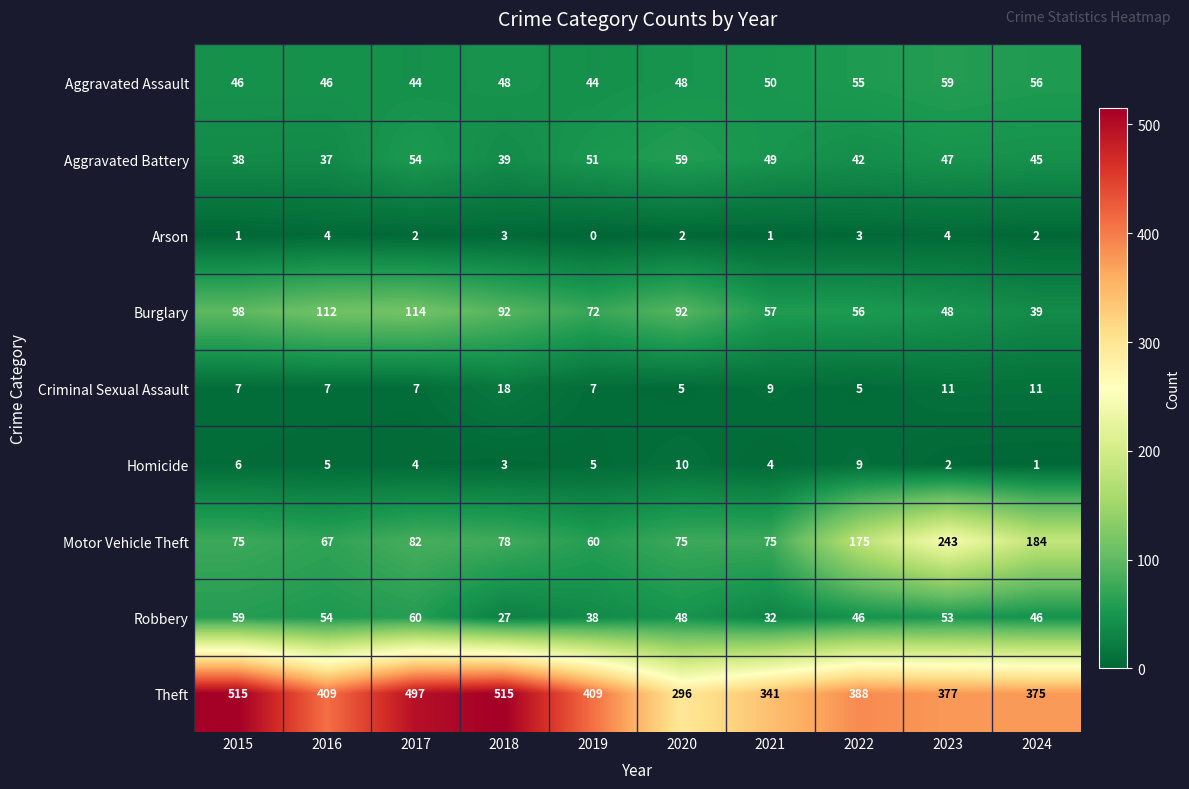

How many values in the Homicide series are below 5?

5